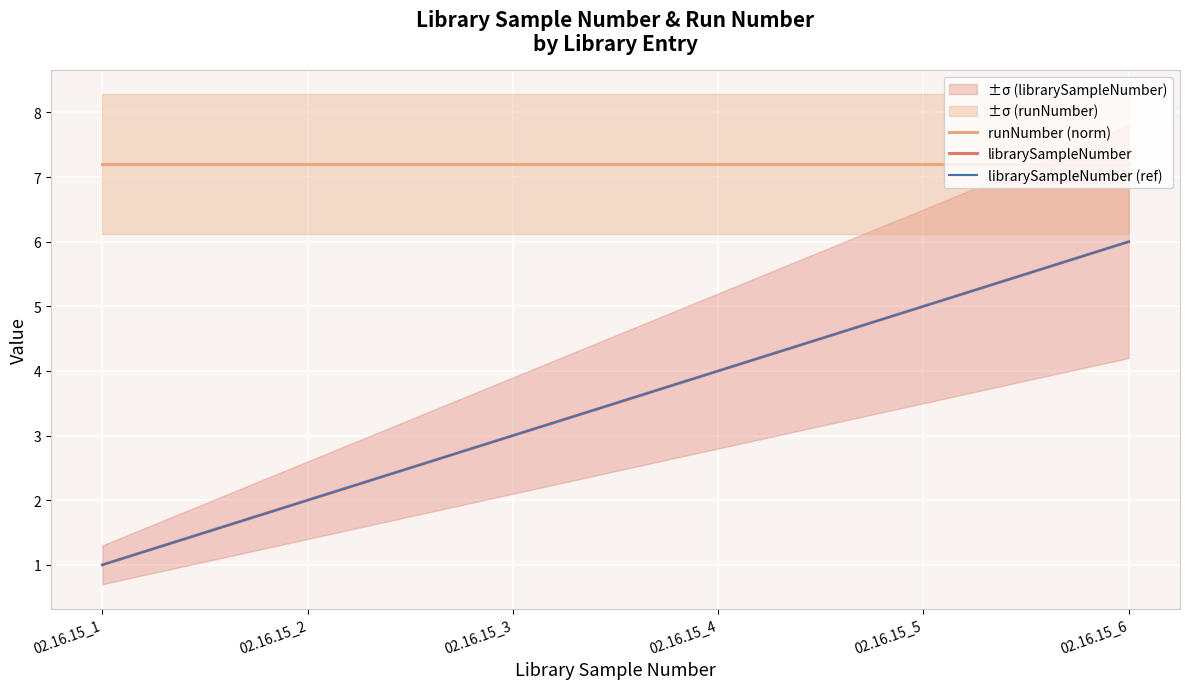

Reading left to right, extract all data points from this chart.

runNumber (norm): 7.2	7.2	7.2	7.2	7.2	7.2
librarySampleNumber: 1.0	2.0	3.0	4.0	5.0	6.0
librarySampleNumber (ref): 1.0	2.0	3.0	4.0	5.0	6.0